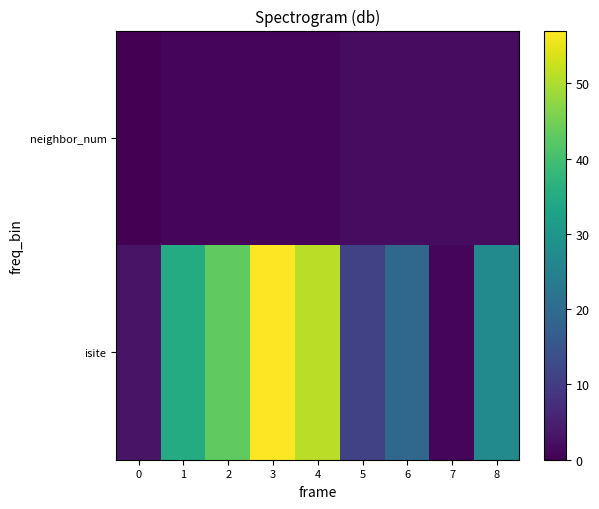

What is the spread (max minus min) of values at 2?

42